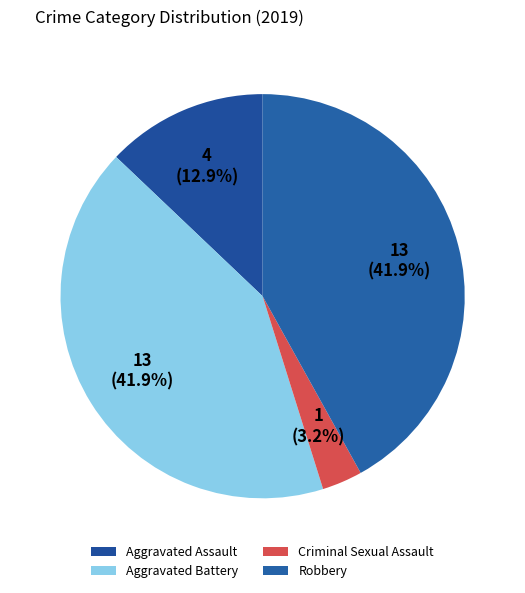

Is it true that Aggravated Assault is 4% of the pie?

False